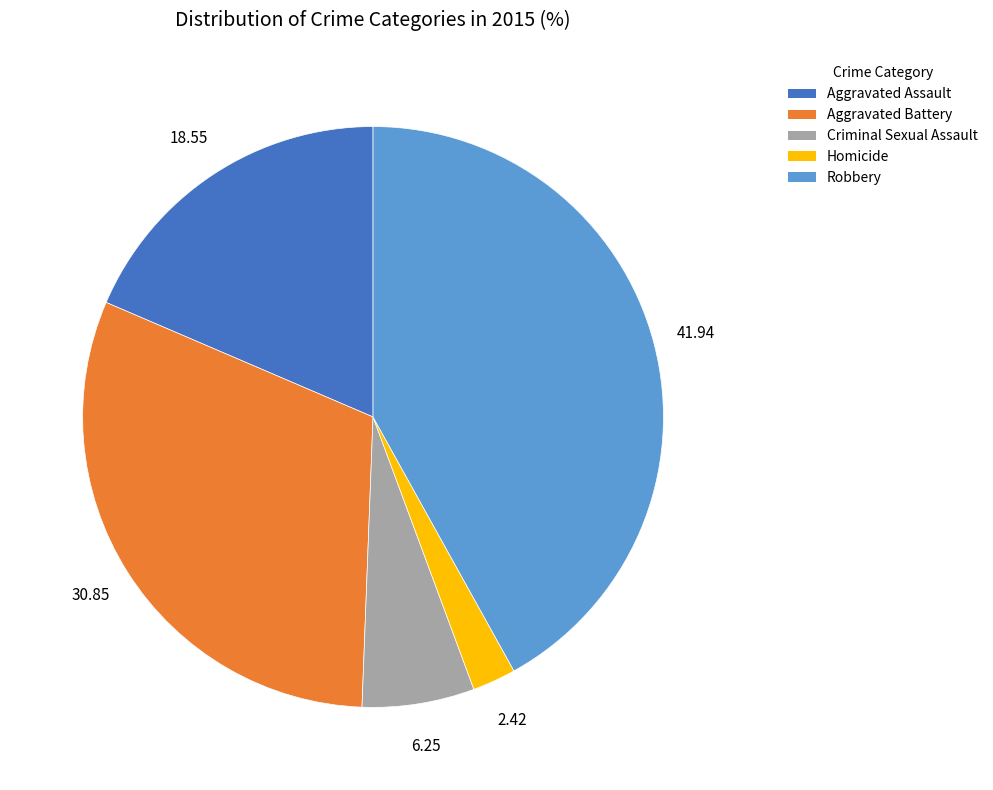

Does any single category account for the majority?

No